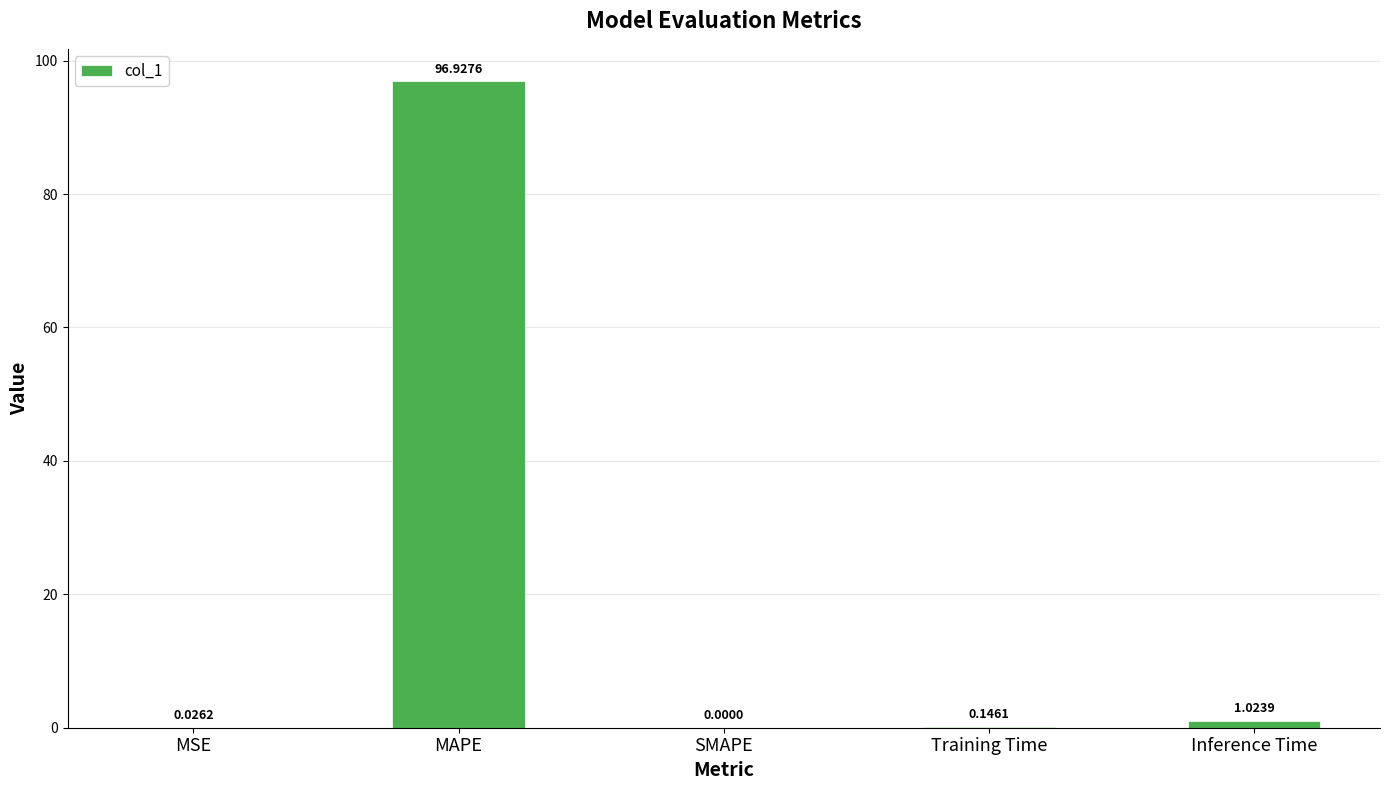

Is it true that the value at SMAPE is -51.9?

False